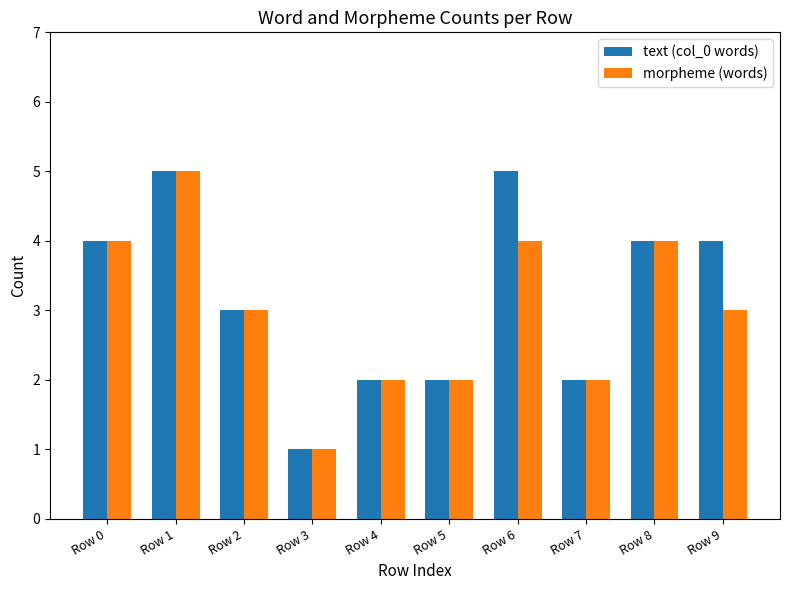

Which label corresponds to the smallest value in the chart?

Row 3